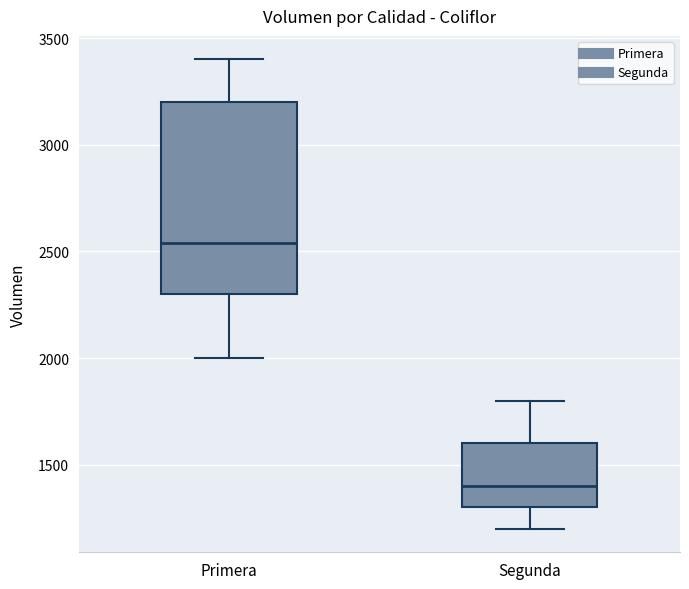

Reading left to right, transcribe this box plot: for each box, give where its median line is, the range the box spans, and where its two whiskers end, as read against the y-axis. The values are not printed on the chart, so give them approximately, as read against the axis.

Primera: median 2550, box 2300 to 3200, whiskers 2000 to 3400
Segunda: median 1400, box 1300 to 1600, whiskers 1200 to 1800